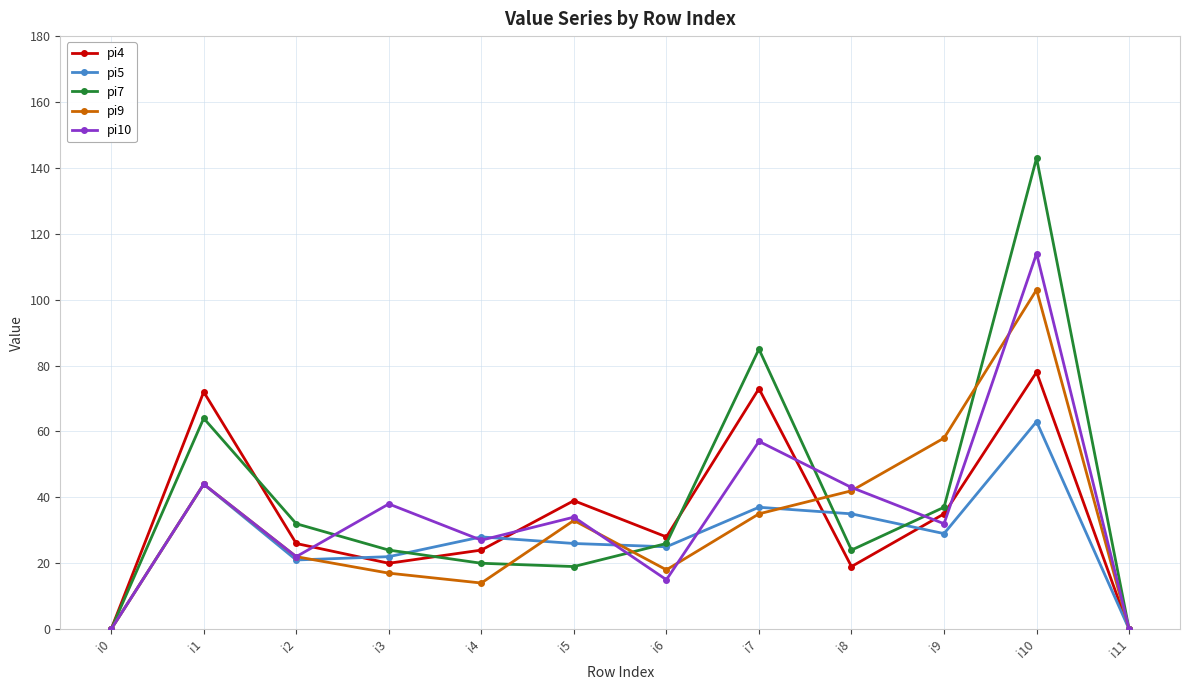

At which label is pi4 closest to 39?

i5